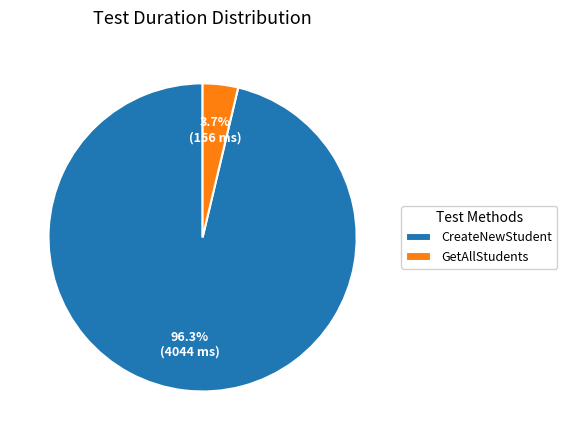

Which has a higher value, CreateNewStudent or GetAllStudents?

CreateNewStudent